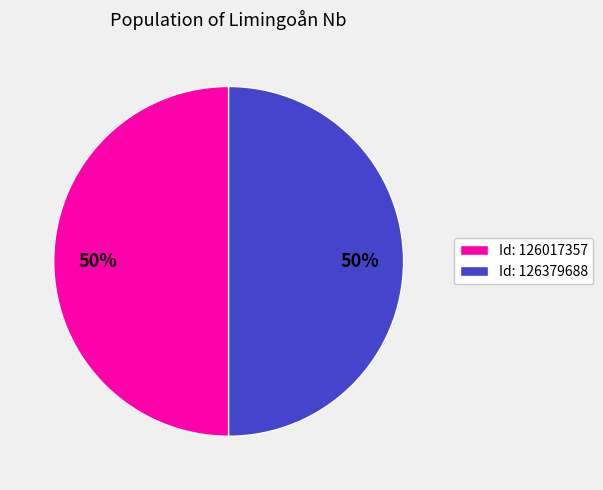

Combined, do Id: 126017357 and Id: 126379688 account for over 50%?

Yes